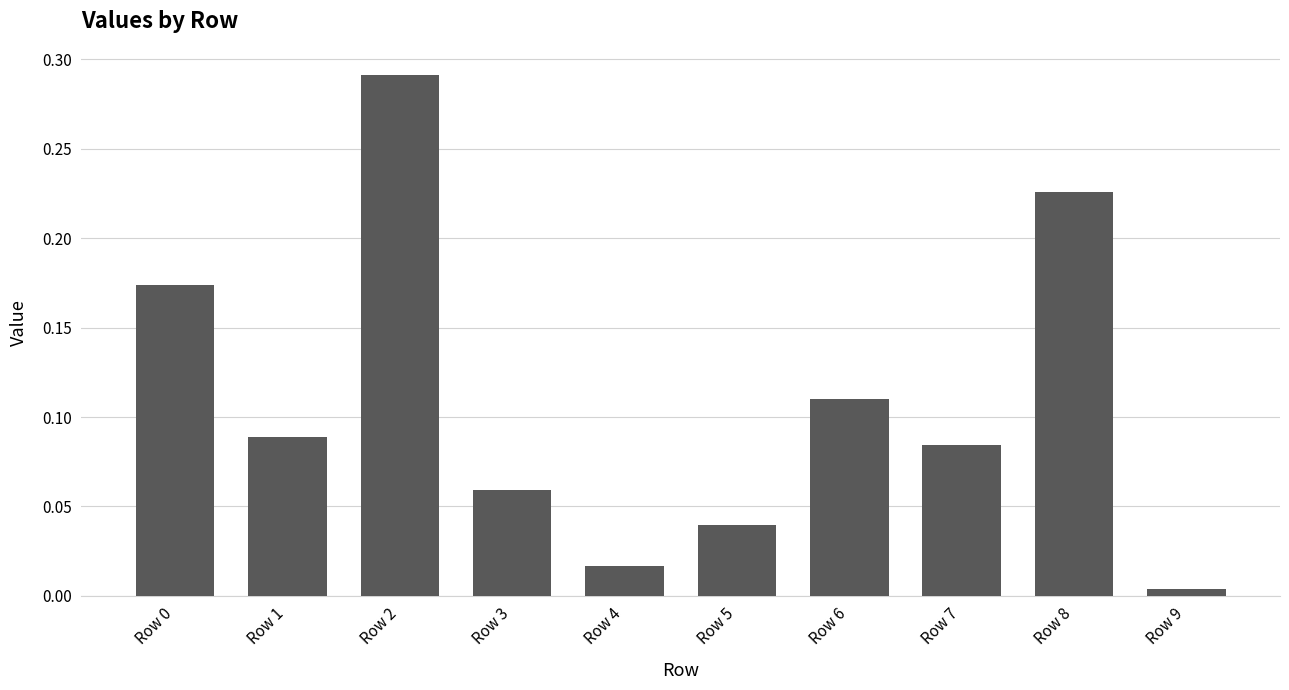

How many bars are there in total?

10